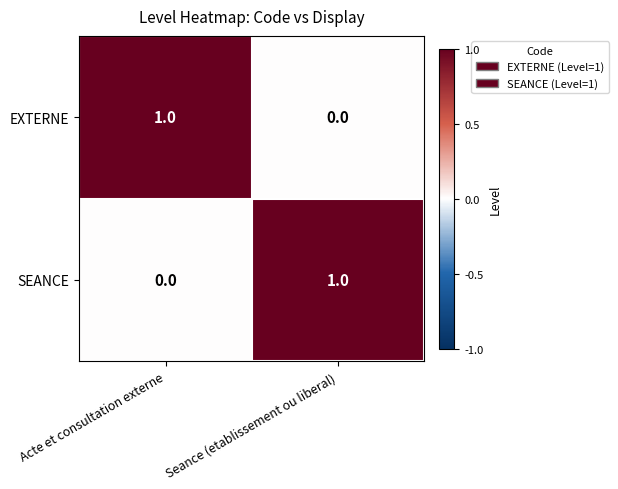

Reading left to right, what are all the values shown in this chart?

EXTERNE: Acte et consultation externe=1	Seance (etablissement ou liberal)=0
SEANCE: Acte et consultation externe=0	Seance (etablissement ou liberal)=1